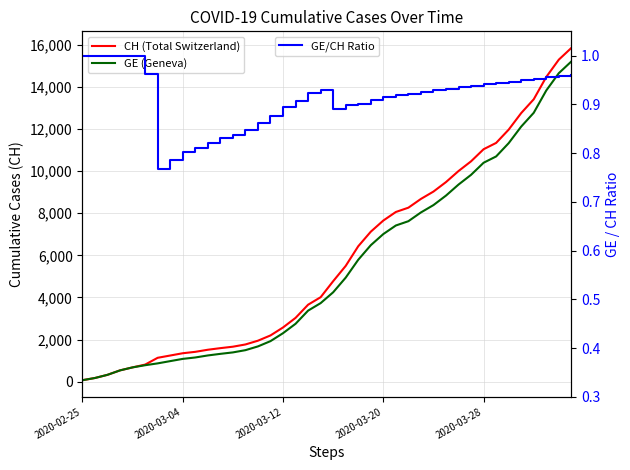

How many lines are shown in the chart?

3